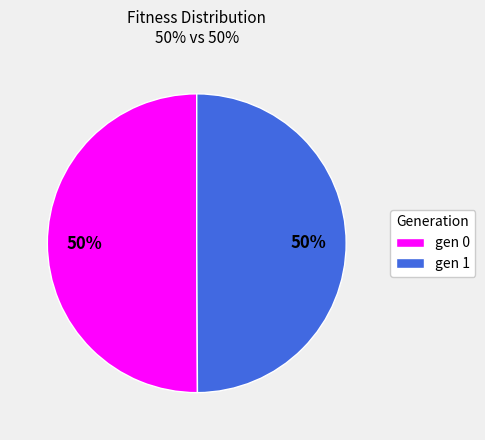

To the nearest percent, what is the combined percentage of gen 1 and gen 0?

100%